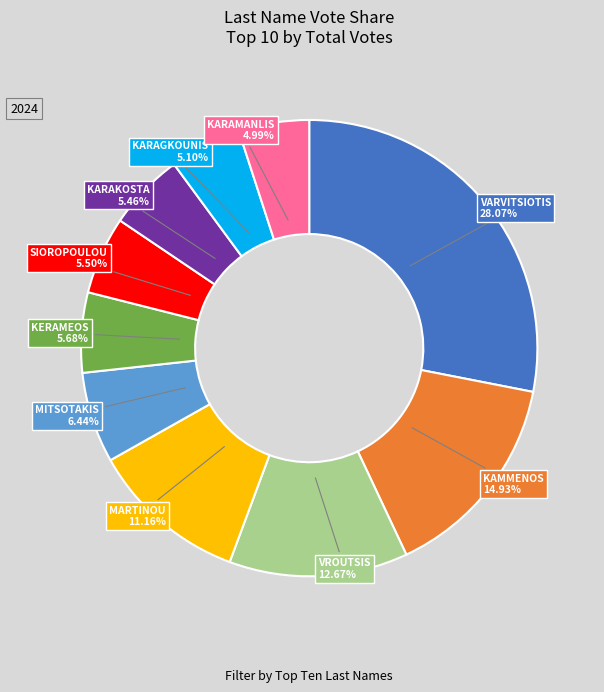

Is there any slice that represents more than half of the pie?

No